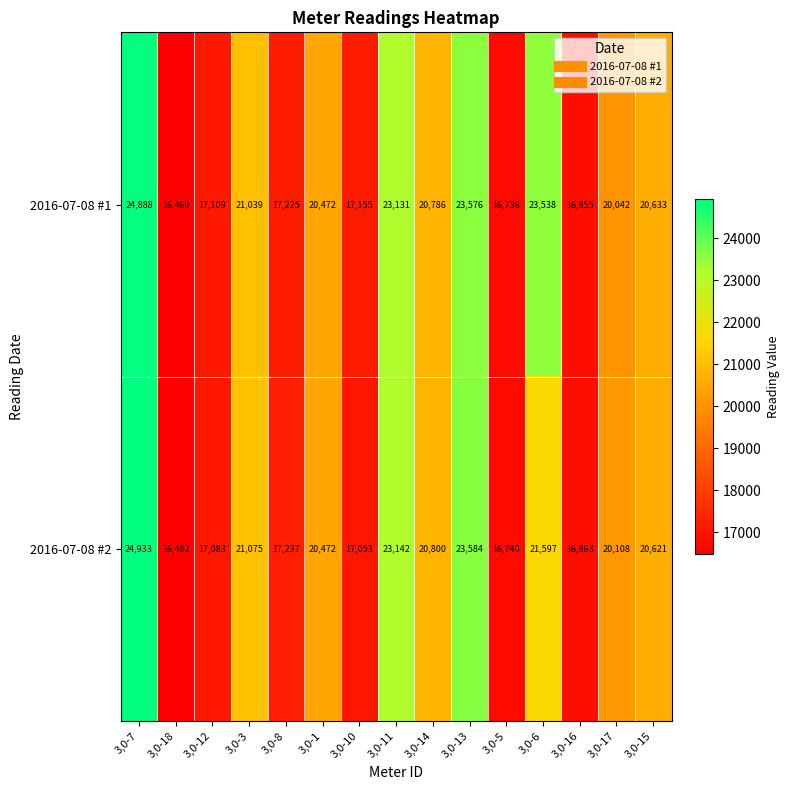

What is the difference between the maximum and minimum values in the 2016-07-08 #1 series?

8419